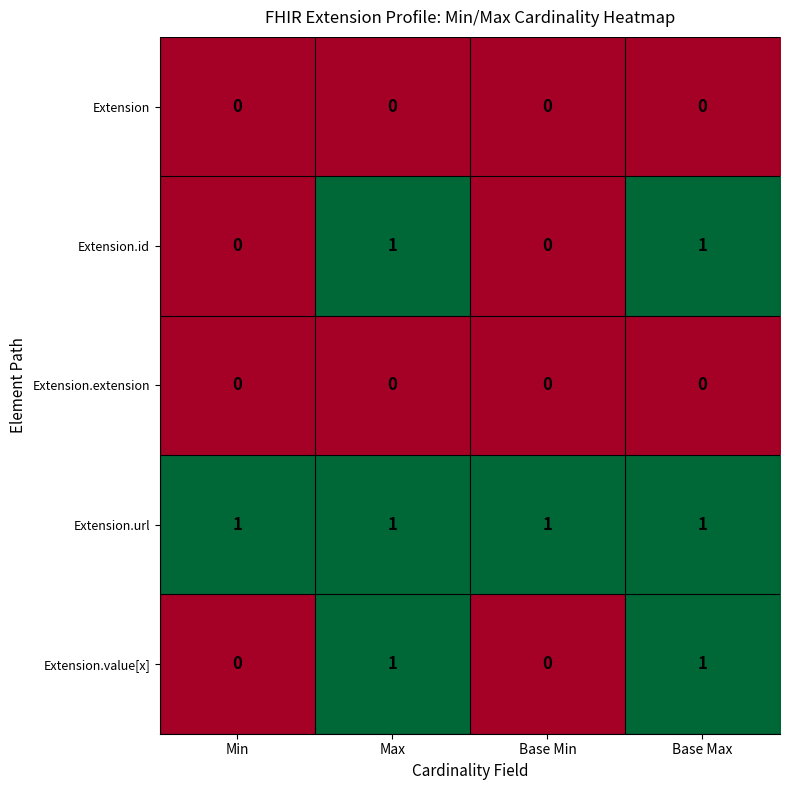

At how many categories does at least one series exceed 0?

4